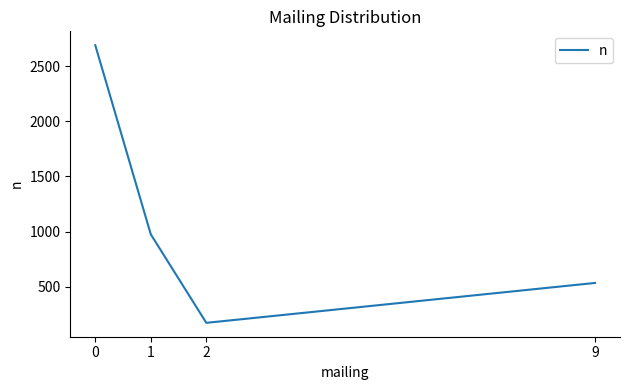

Count the values in the range 534 to 2691.

3